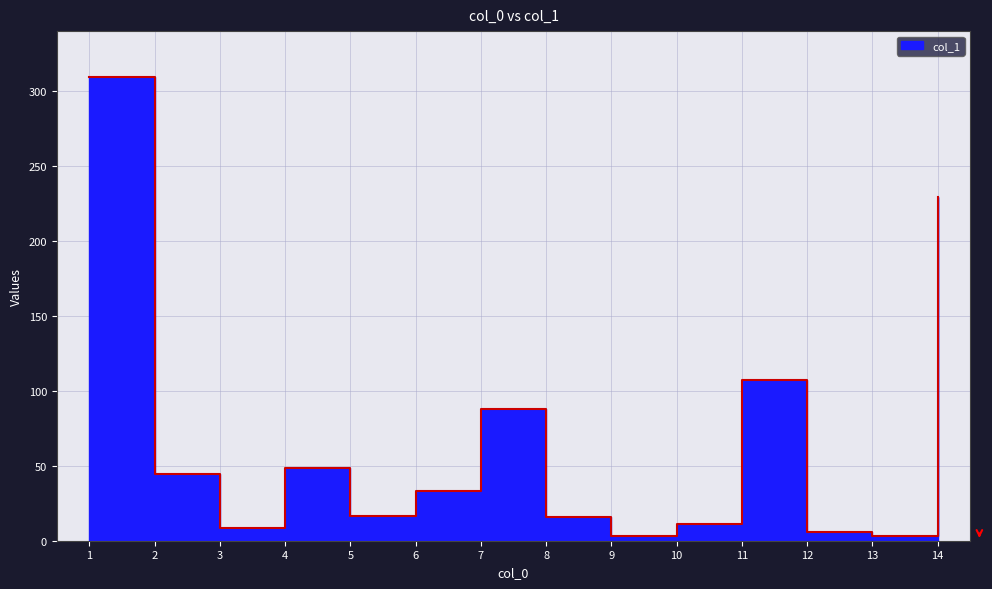

What is the change in value from 4 to 12?

-42.8